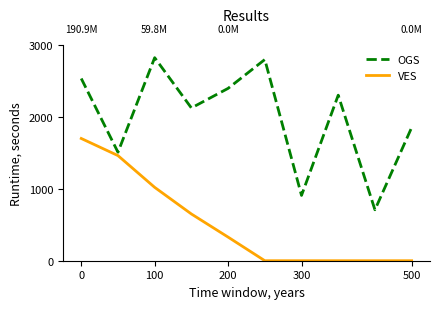

What is the difference between the maximum and minimum values in the VES series?

1700.0